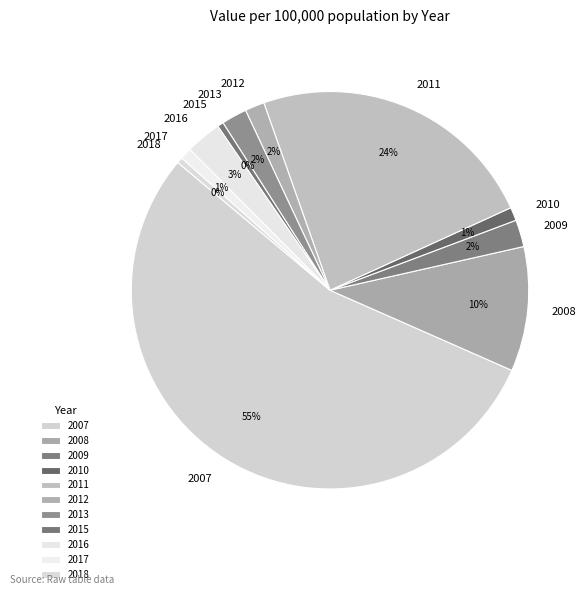

Combined, do 2016 and 2017 account for over 50%?

No